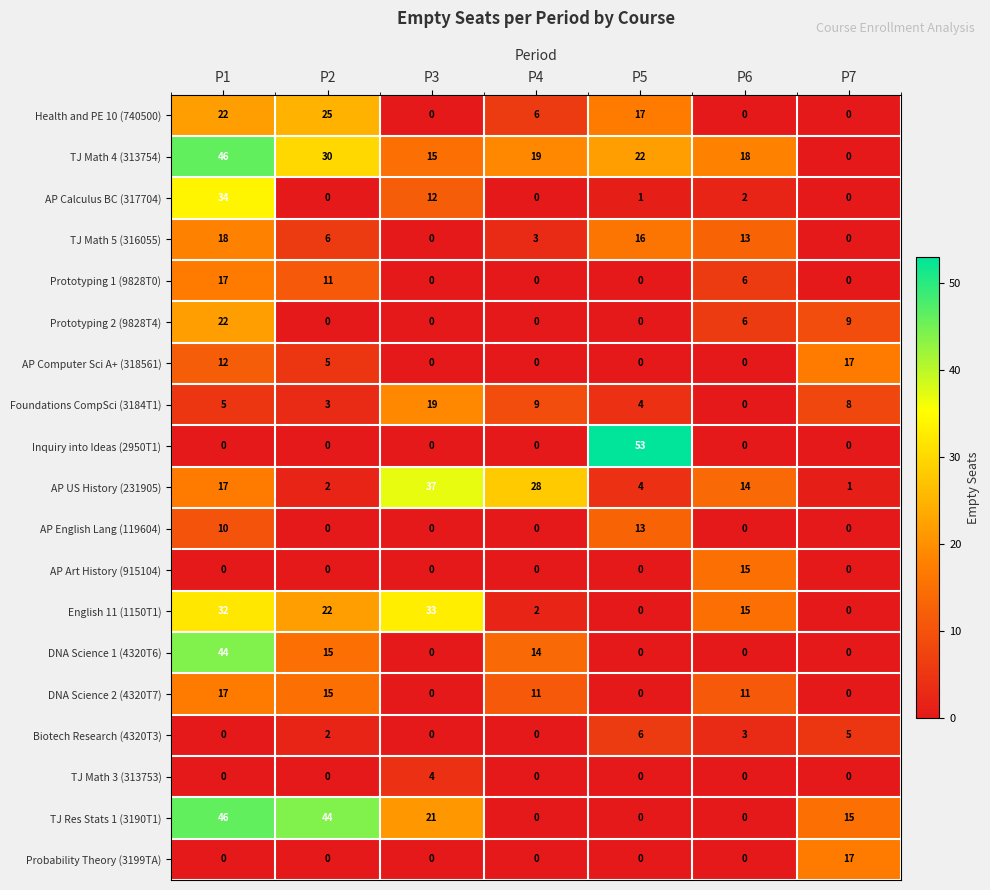

Which series has the largest range (max minus min)?

Inquiry into Ideas (2950T1)